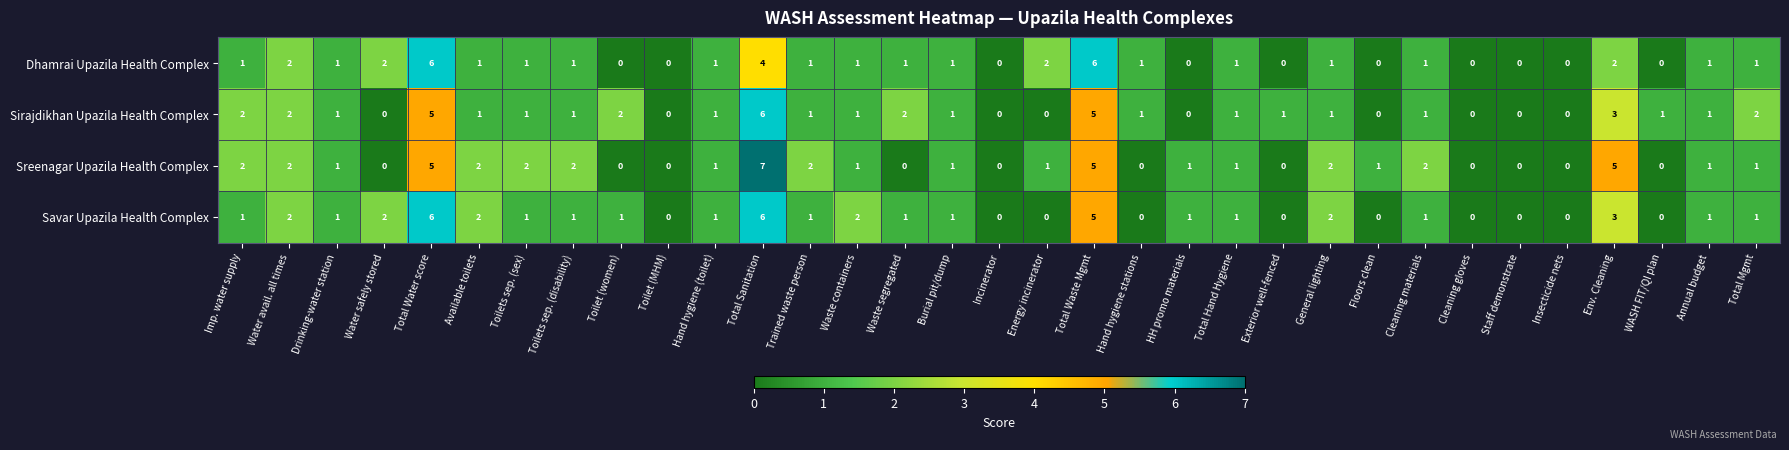

True or false: Dhamrai Upazila Health Complex has a value of 4 at Total Sanitation.

True